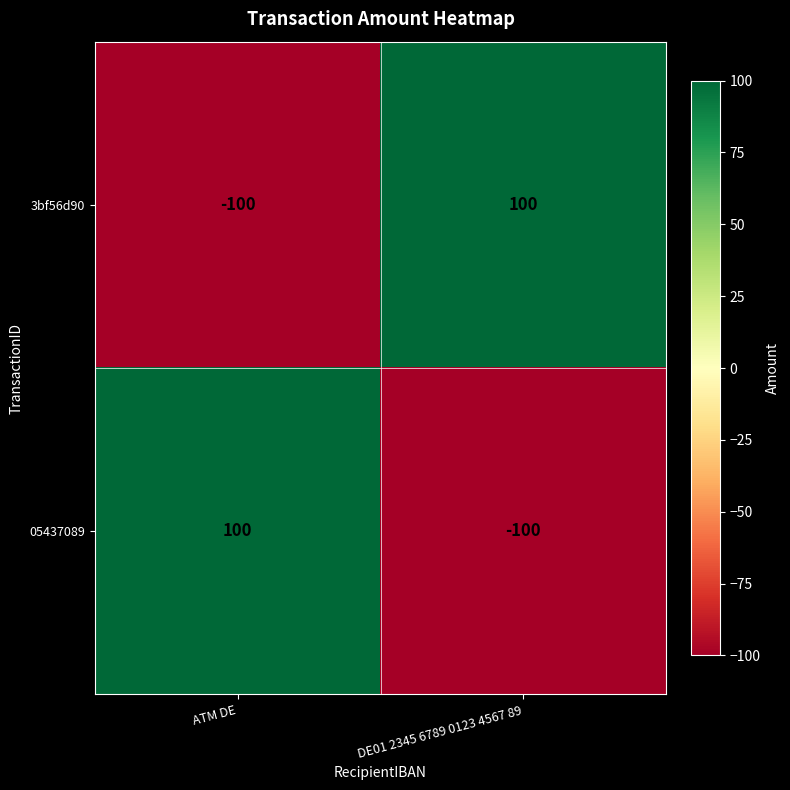

At how many categories does at least one series exceed 58?

2